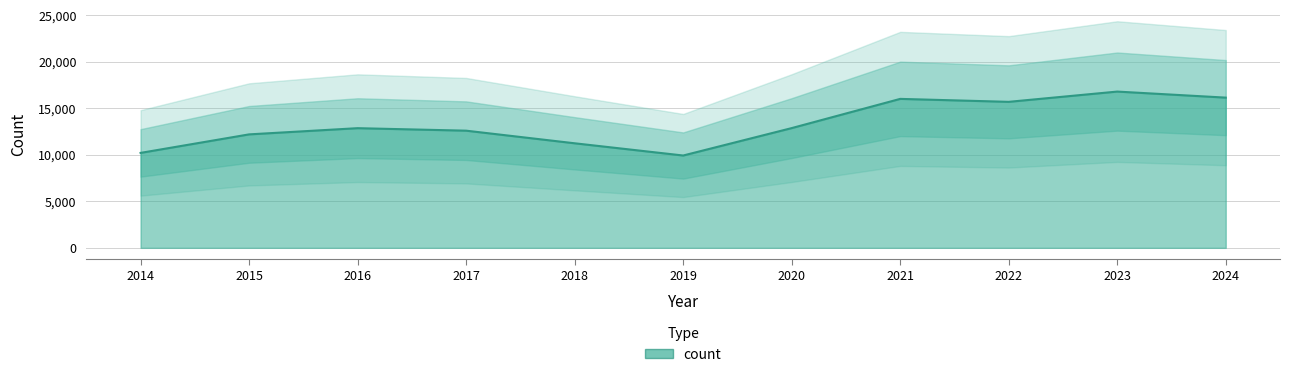

Rank the categories by value from lowest to highest.

2019, 2014, 2018, 2015, 2017, 2016, 2020, 2022, 2021, 2024, 2023